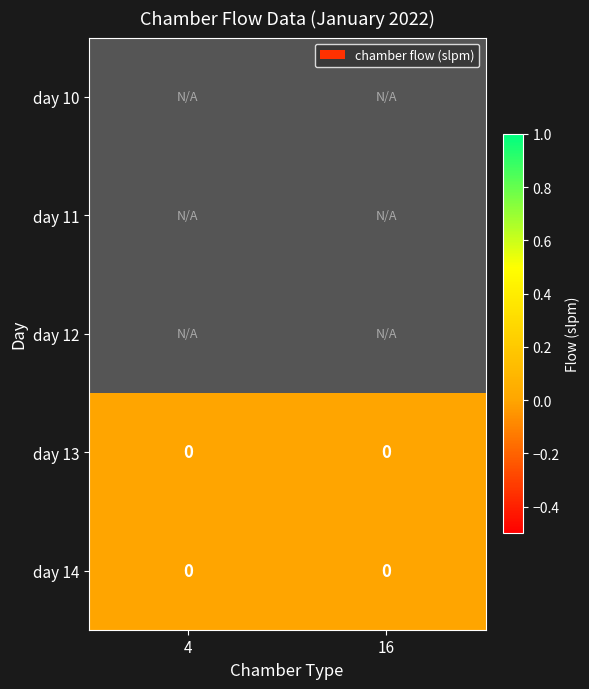

Rank the series at 16 from highest to lowest value.

day 10, day 11, day 12, day 13, day 14